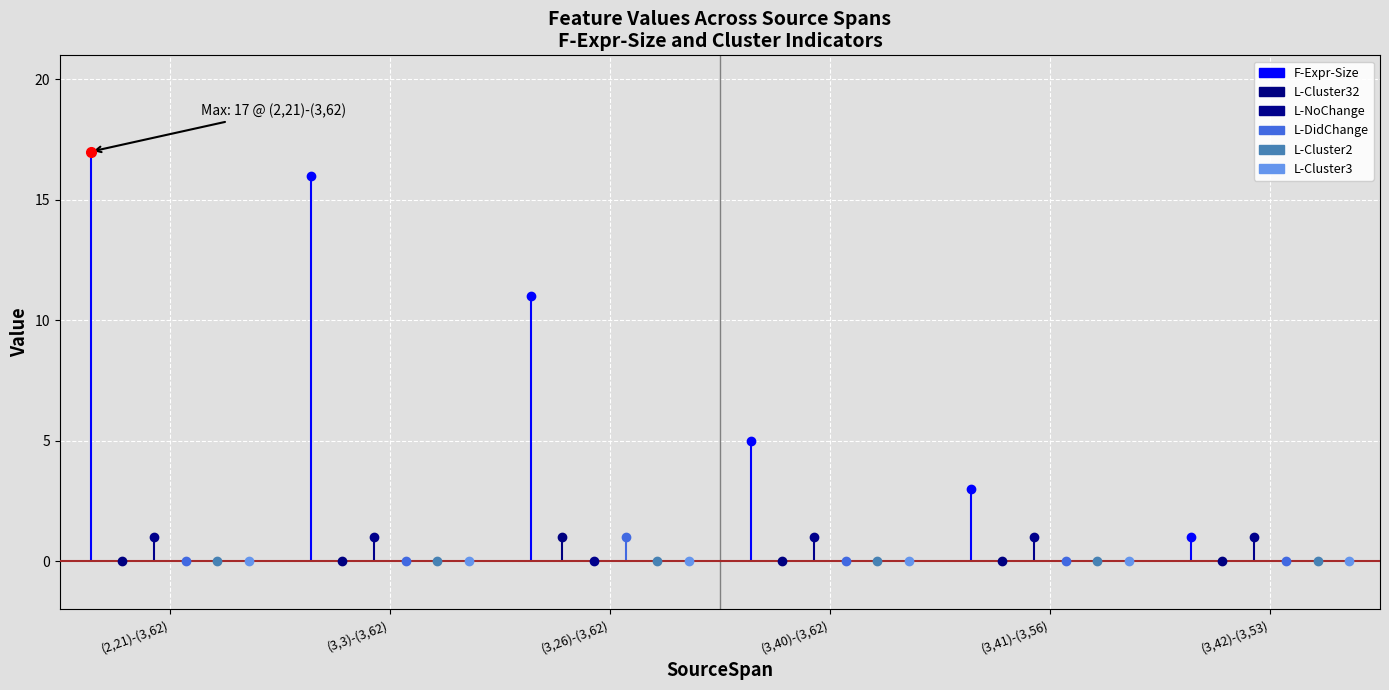

What is the label of the 2nd point from the right?

(3,41)-(3,56)